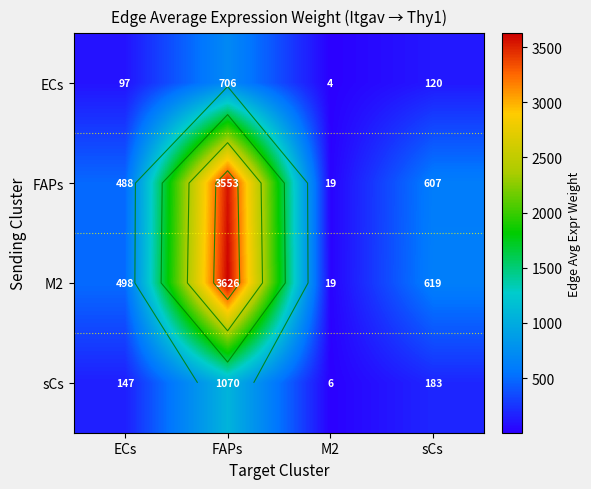

The value of M2 at sCs is 619.0. True or false?

True